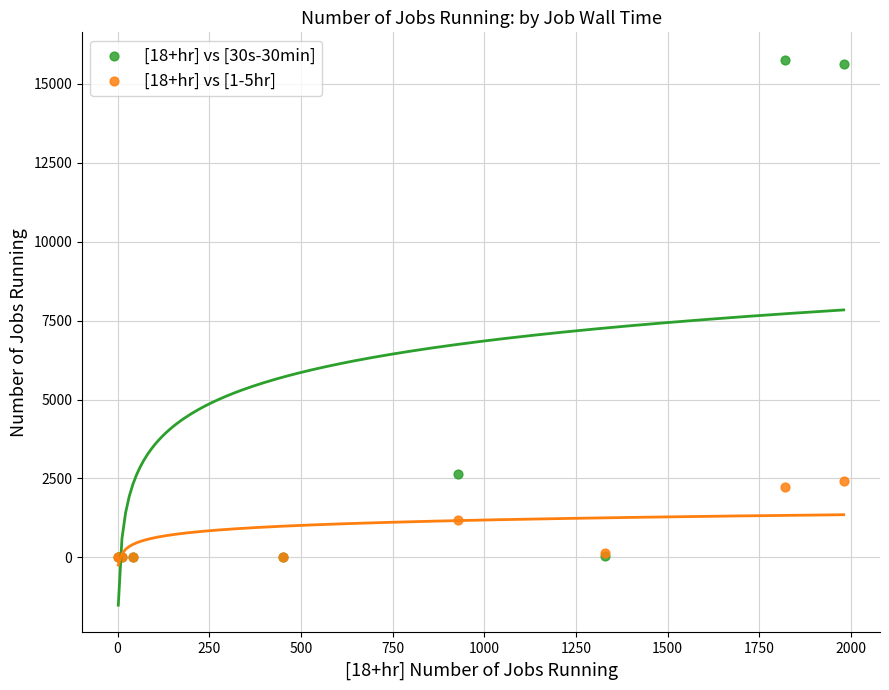

Across all series, what Y value is closest to 7882?

2633